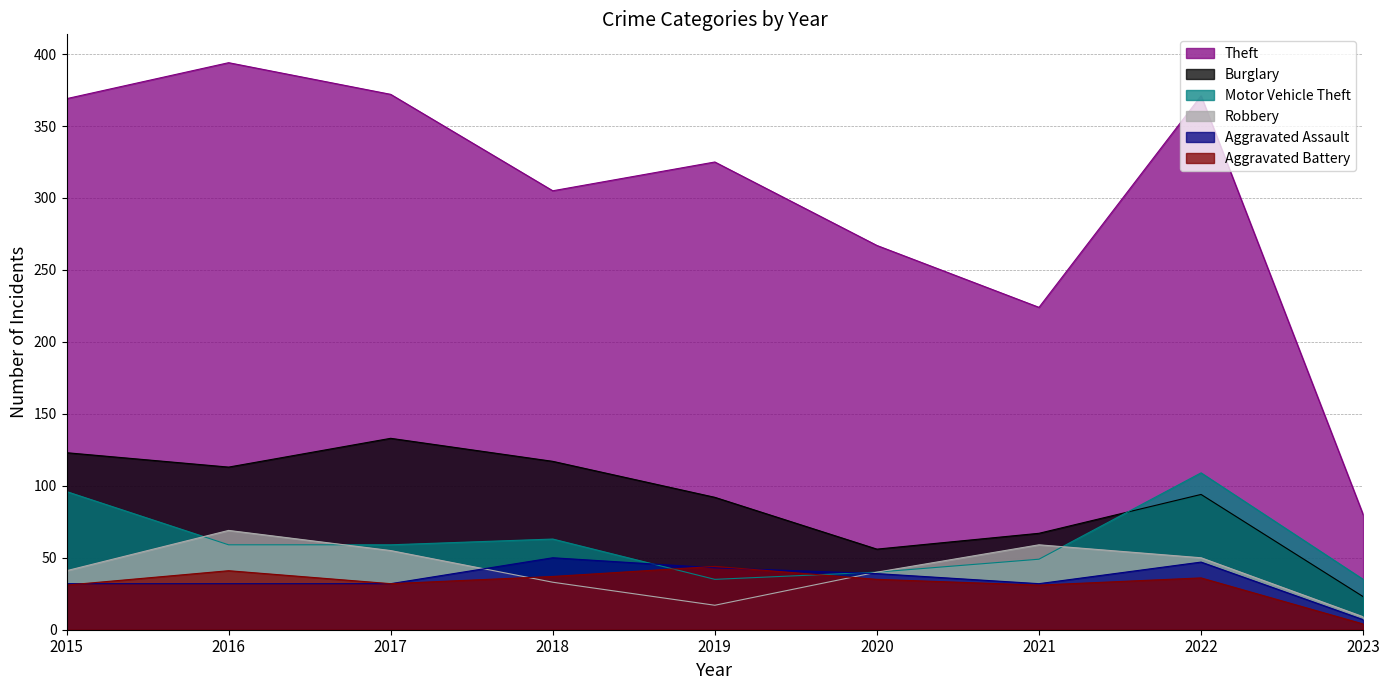

What are all the series names shown in the legend?

Theft, Burglary, Motor Vehicle Theft, Robbery, Aggravated Assault, Aggravated Battery